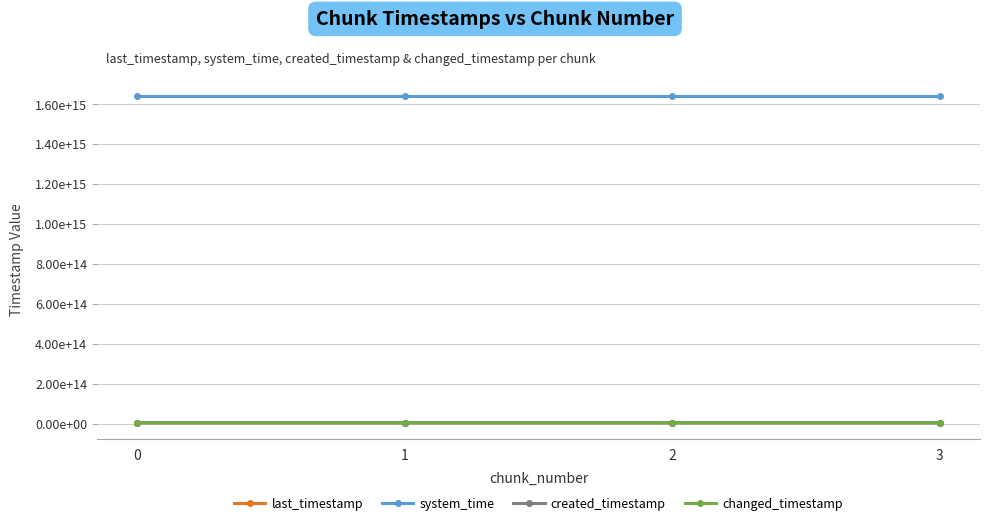

Where is system_time nearest to the value 1638705640588777?

2